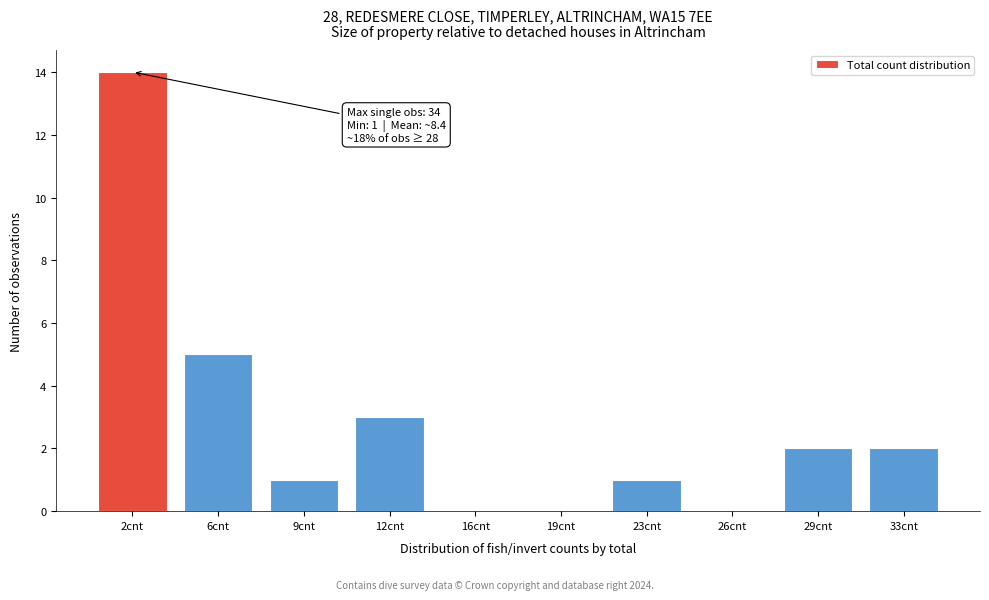

Reading left to right, extract all data points from this chart.

2cnt=14	6cnt=5	9cnt=1	12cnt=3	16cnt=0	19cnt=0	23cnt=1	26cnt=0	29cnt=2	33cnt=2